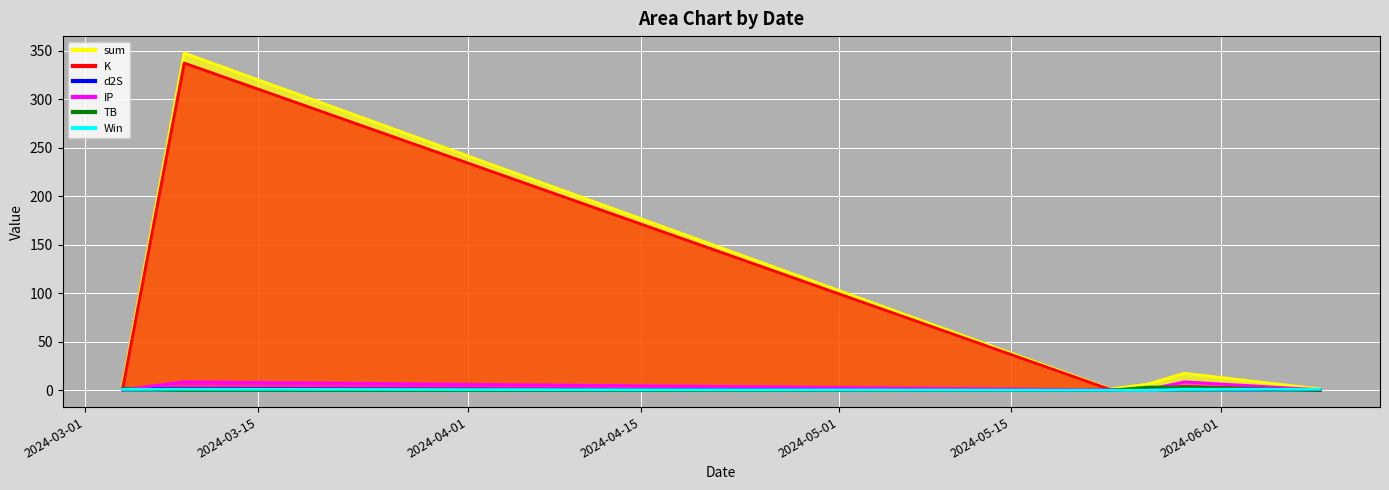

At which label does Win reach its peak?

2024-03-04